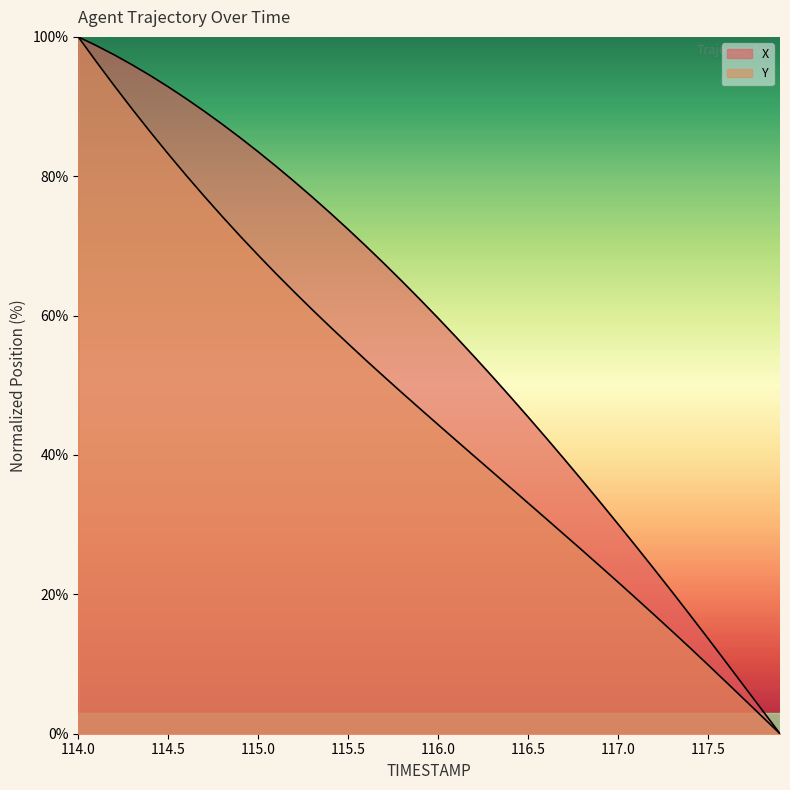

What is the difference between the maximum and minimum values in the Y series?

100.0